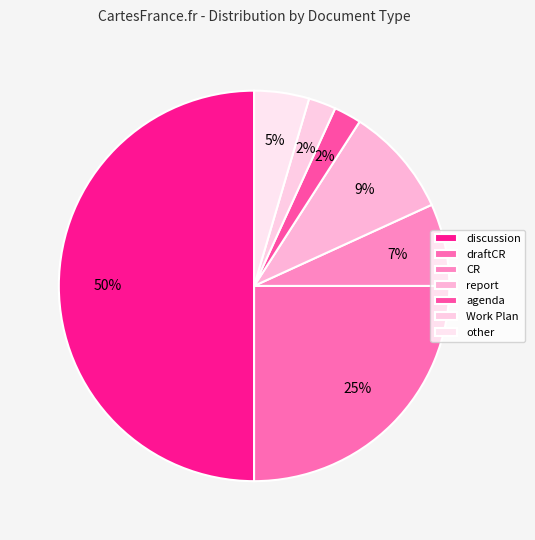

How many slices are in this pie chart?

7